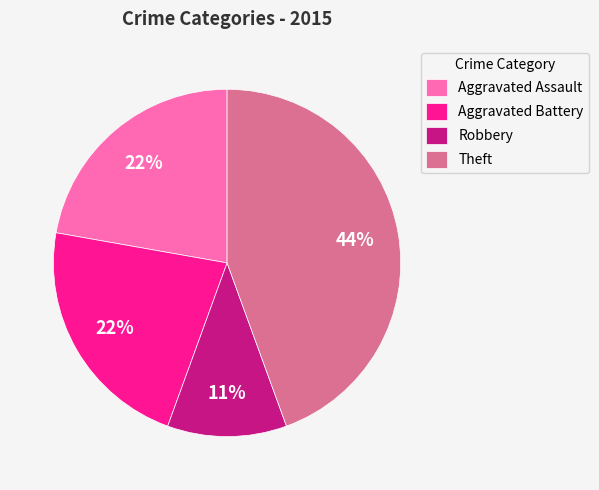

Is there any slice that represents more than half of the pie?

No